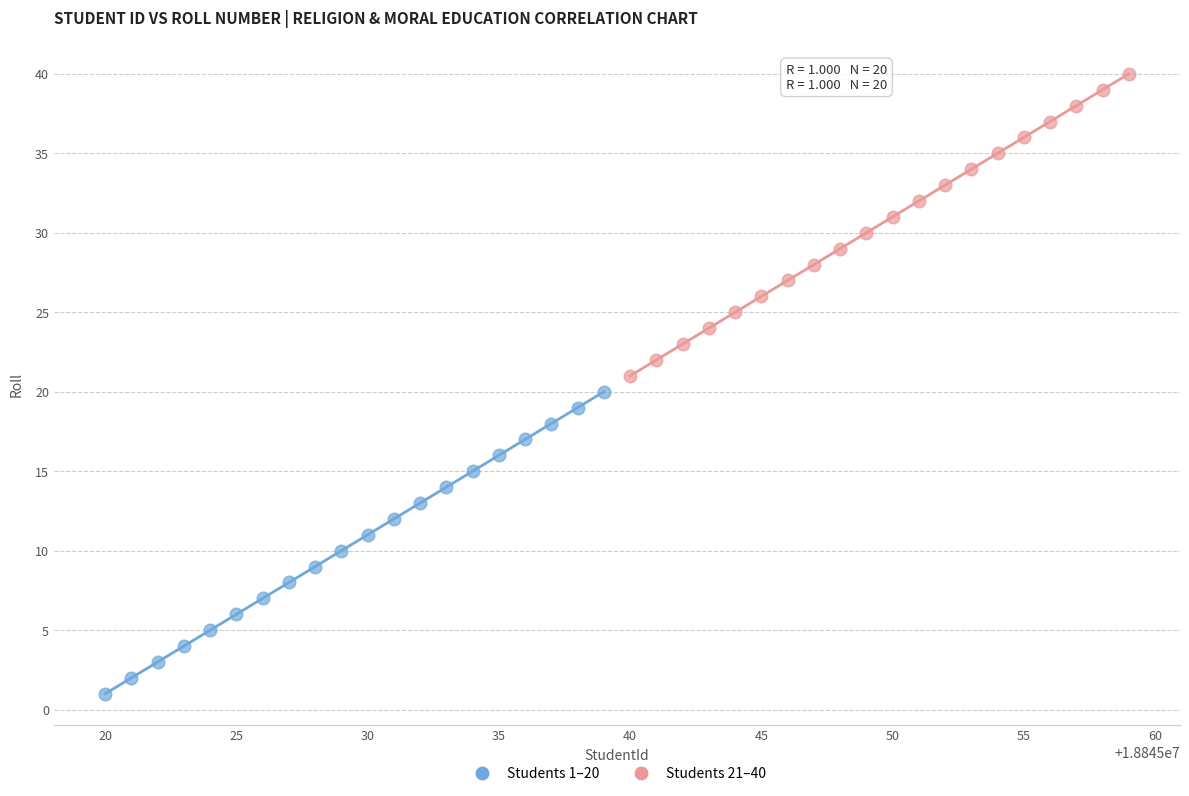

Which series reaches the minimum Y coordinate?

Students 1–20